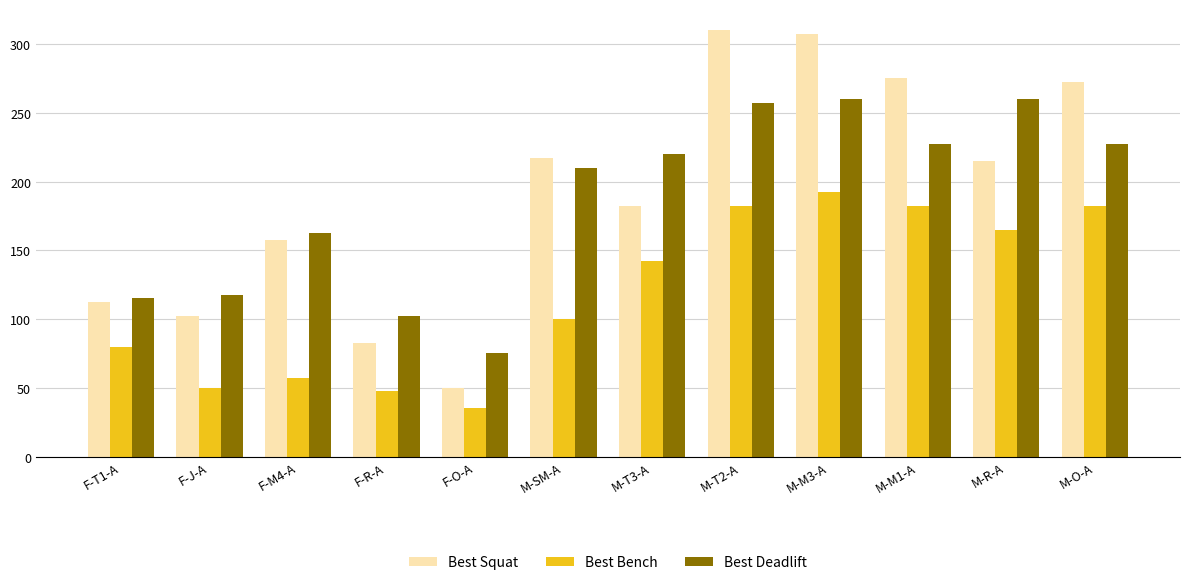

At F-J-A, list the series in order from smallest to largest.

Best Bench, Best Squat, Best Deadlift